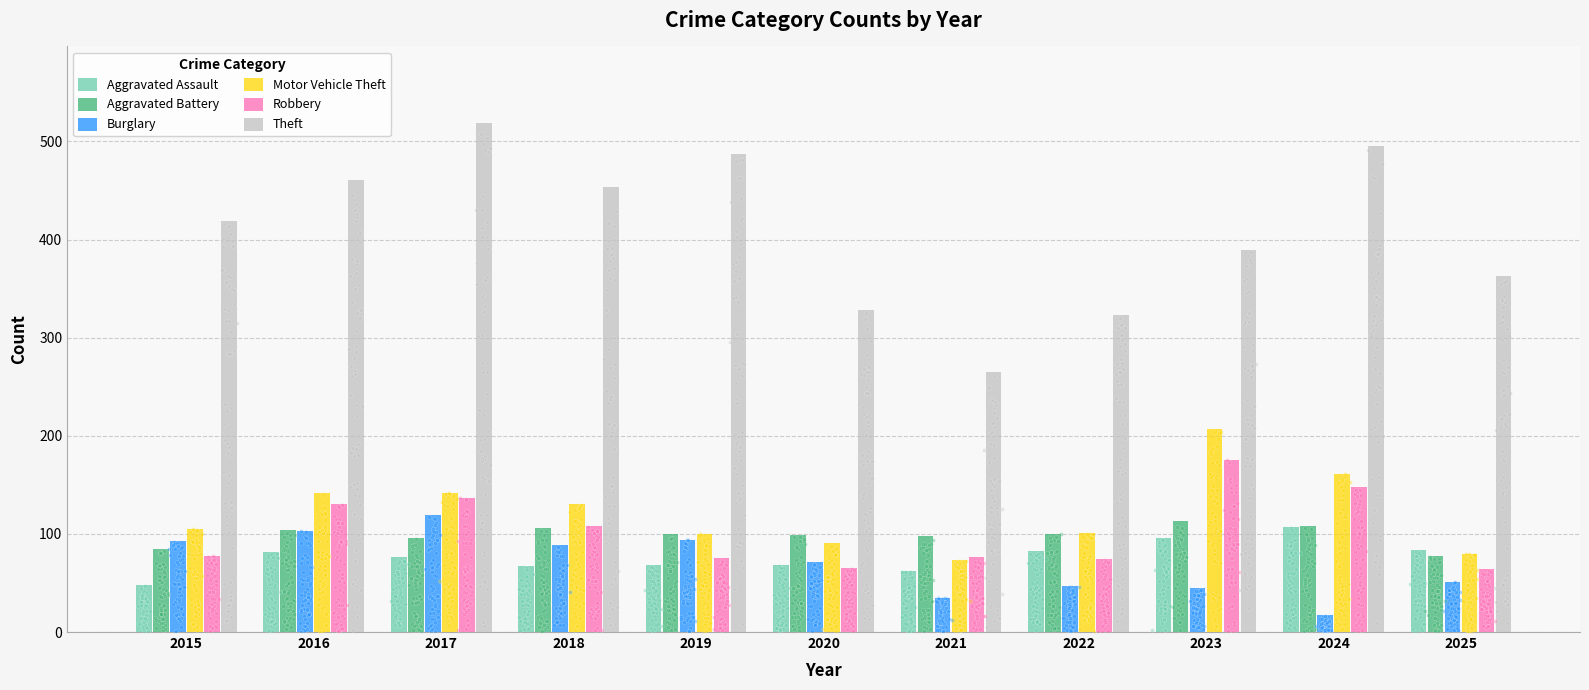

Which series reaches the minimum Y coordinate?

Burglary